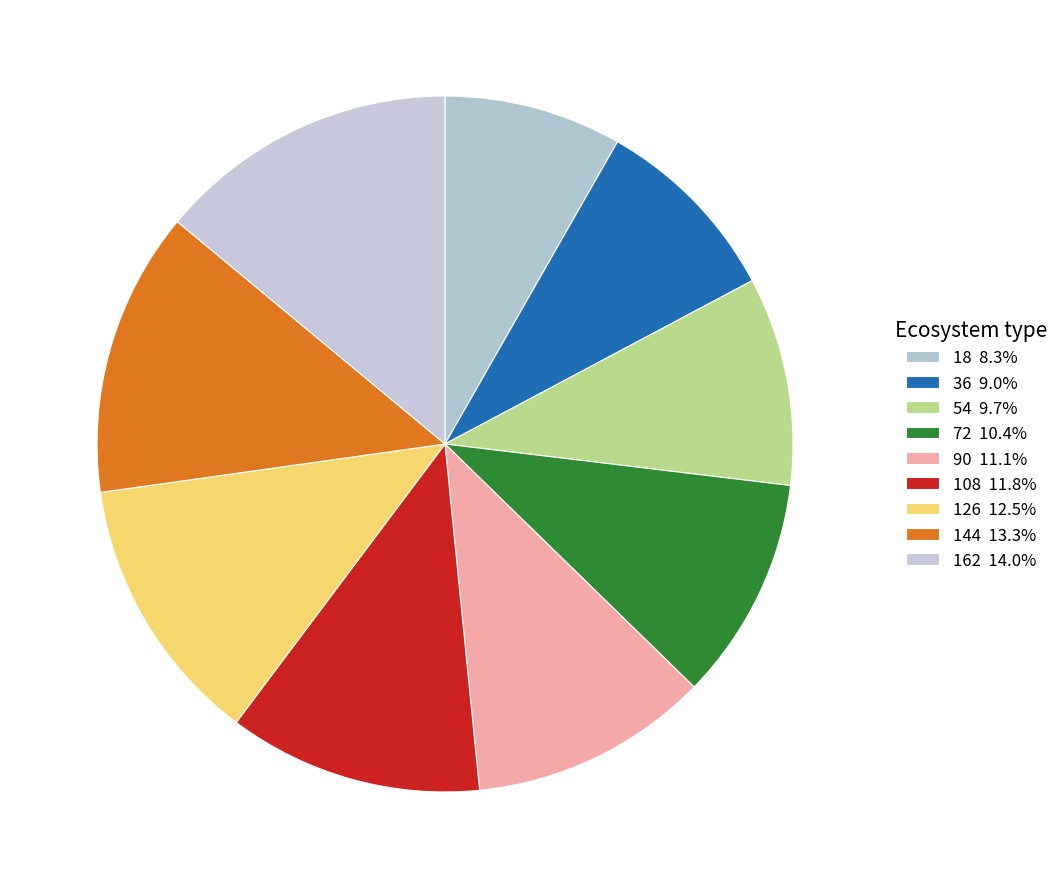

How many segments does this pie chart have?

9